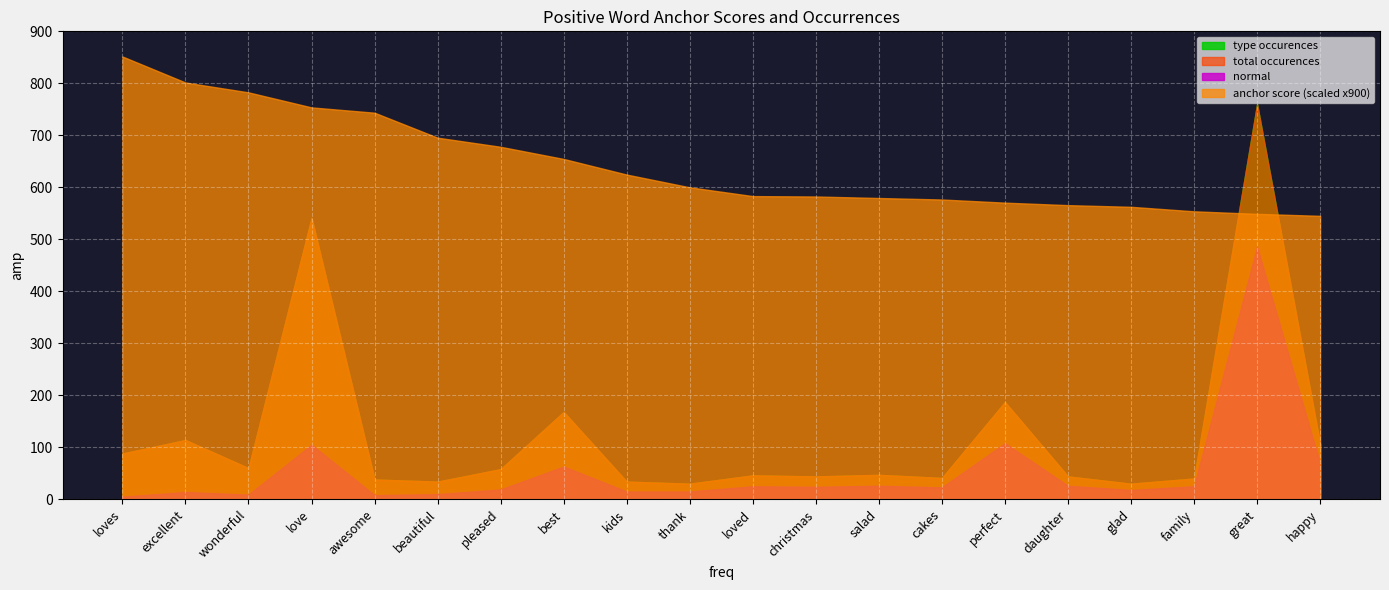

At which label is normal closest to 245?

perfect